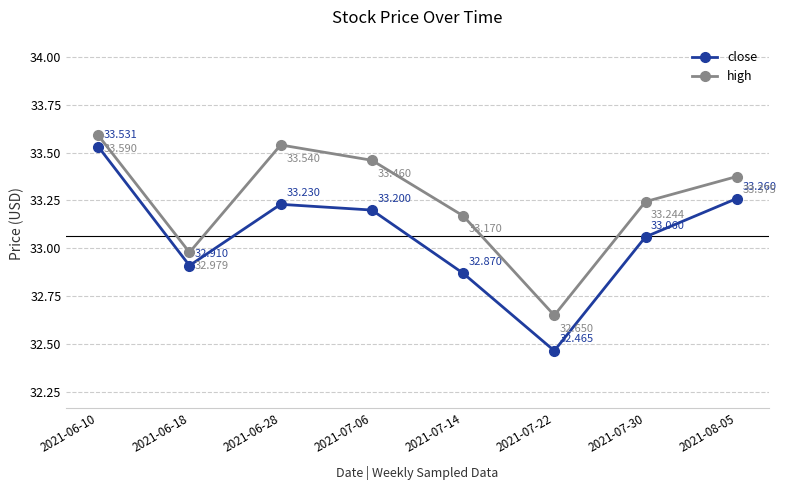

At which label does close first exceed 33?

2021-06-10